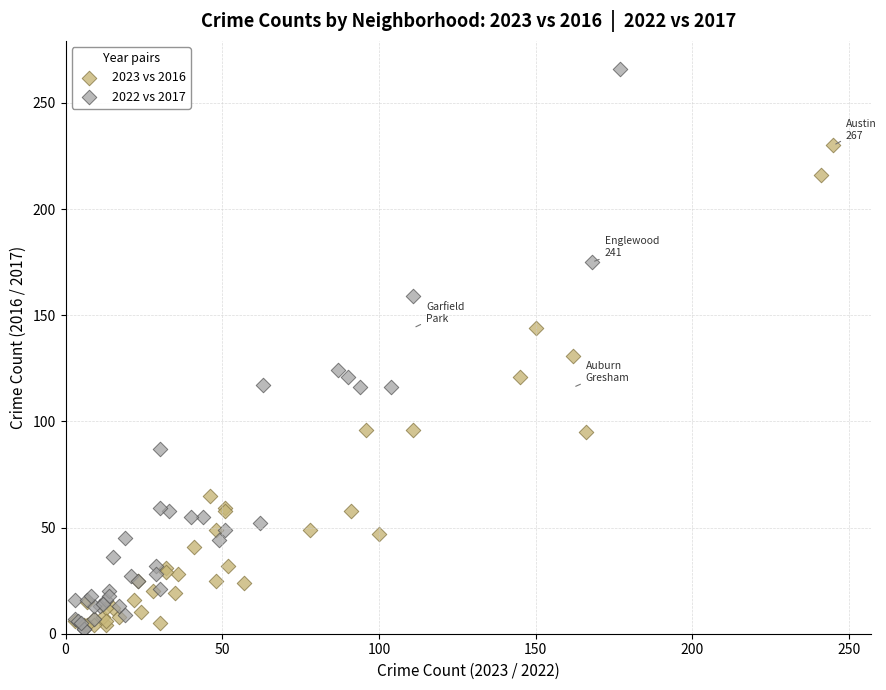

Which series contains the highest Y value?

2022 vs 2017